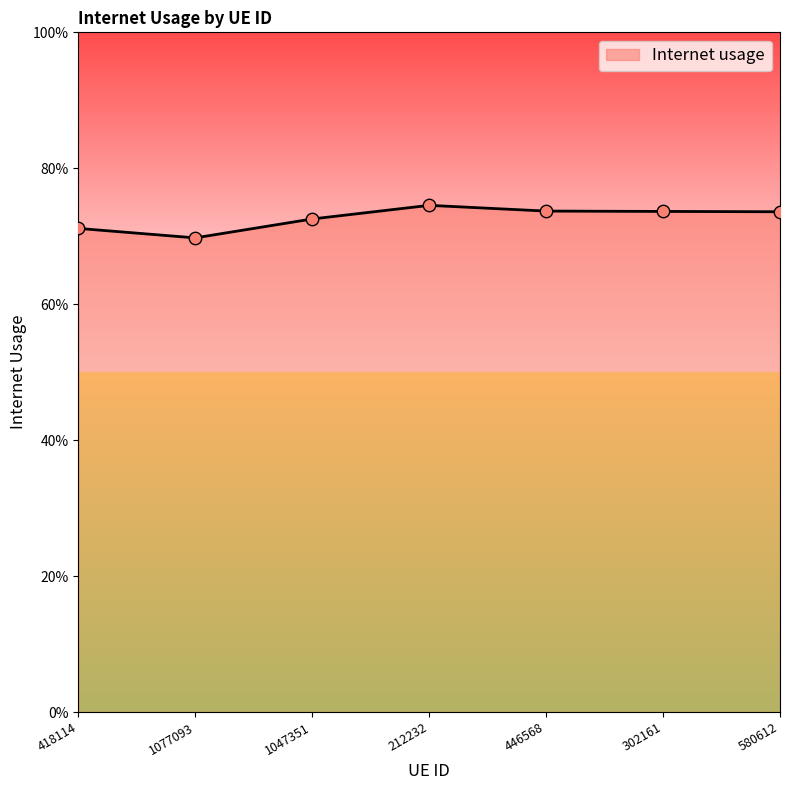

Between 212232 and 1047351, which is larger?

212232